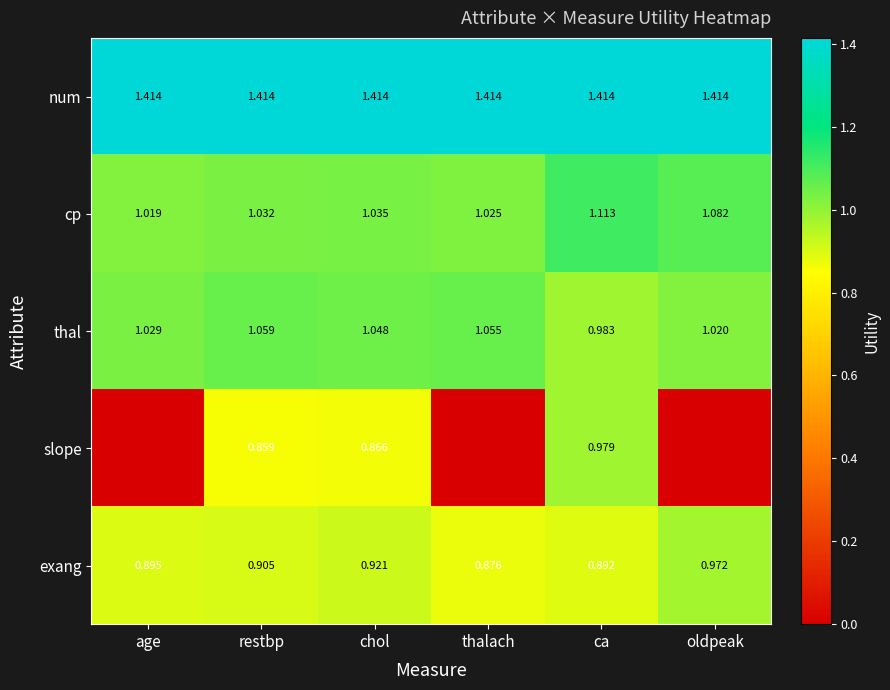

Where does the thal series first go above 1?

age